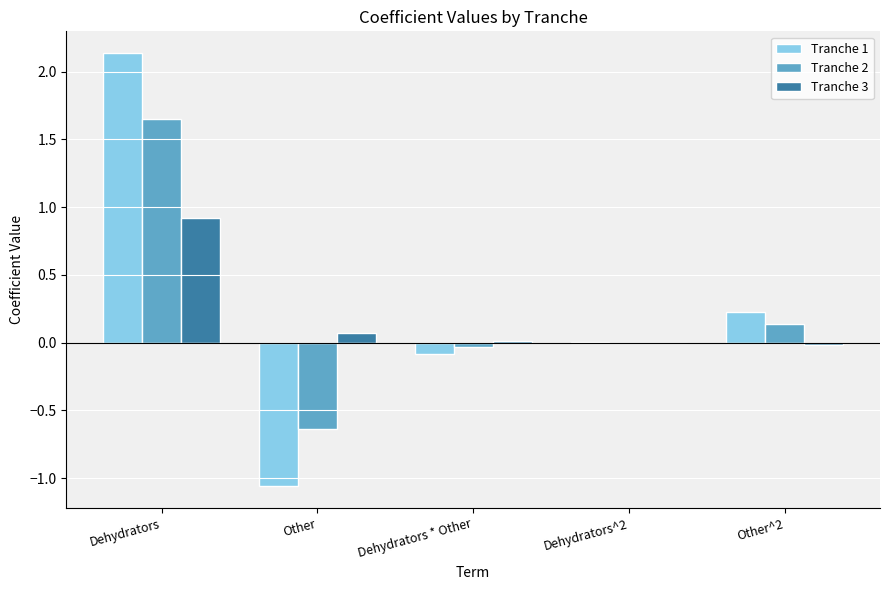

Is it true that Tranche 3 equals 0.1 at Other?

True